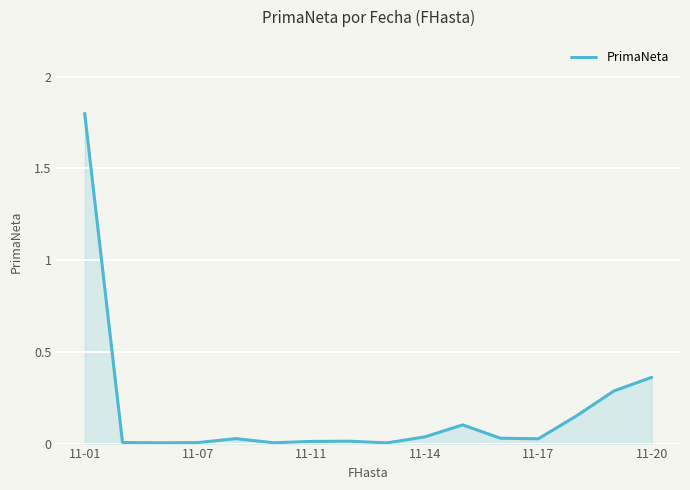

What is the difference between the maximum and minimum values?

1.8